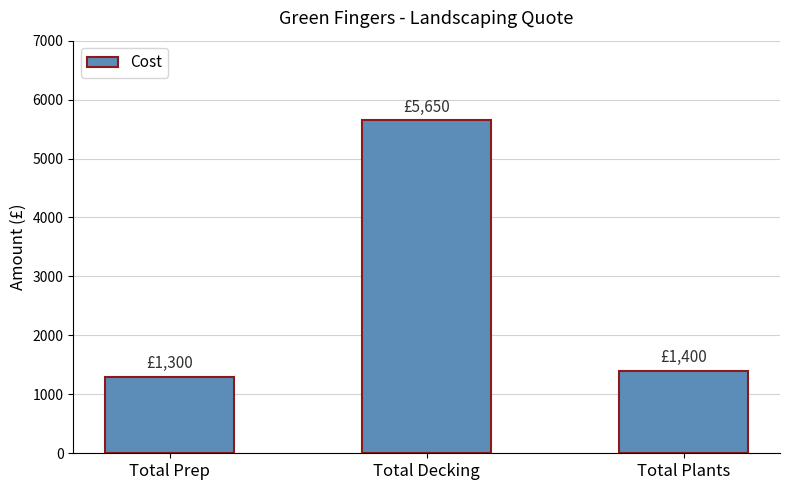

Reading left to right, transcribe all the data shown in this chart.

1300	5650	1400